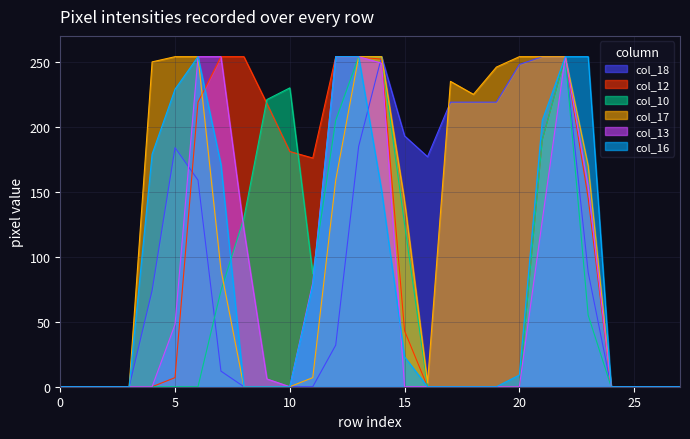

Which has a higher value, 3 or 20?

20